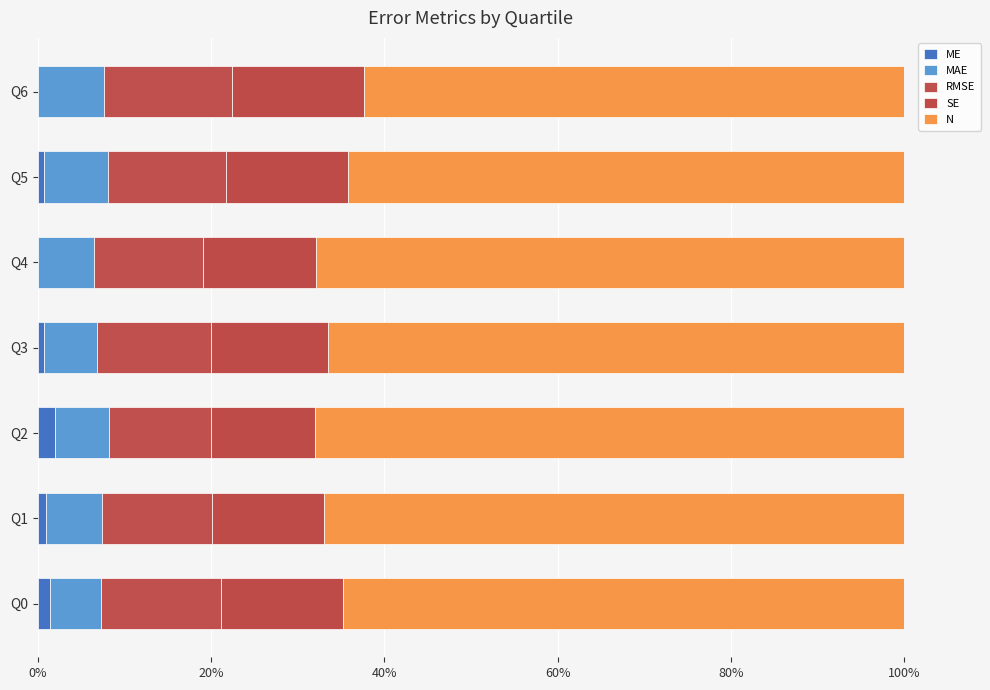

What are all the series names shown in the legend?

ME, MAE, RMSE, SE, N